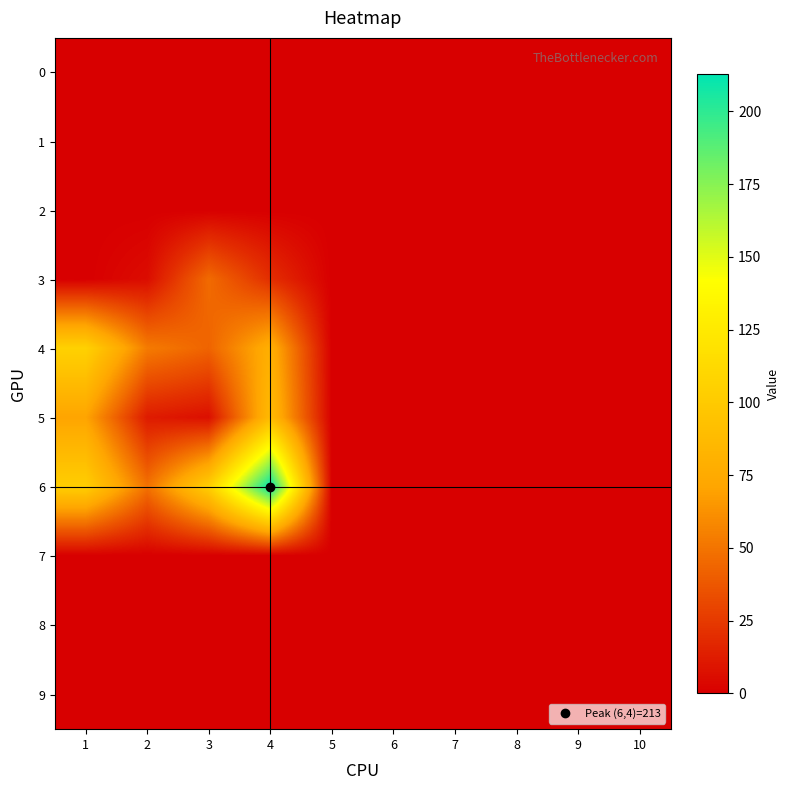

Between 10 and 6, which is larger?

10